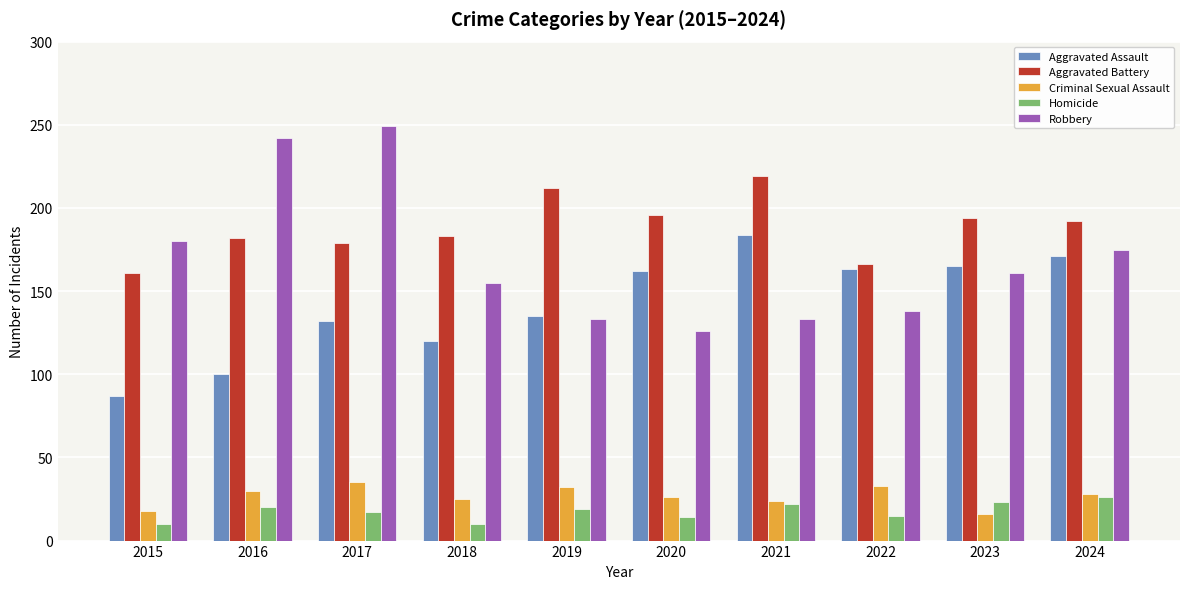

At which label does Robbery reach its minimum?

2020